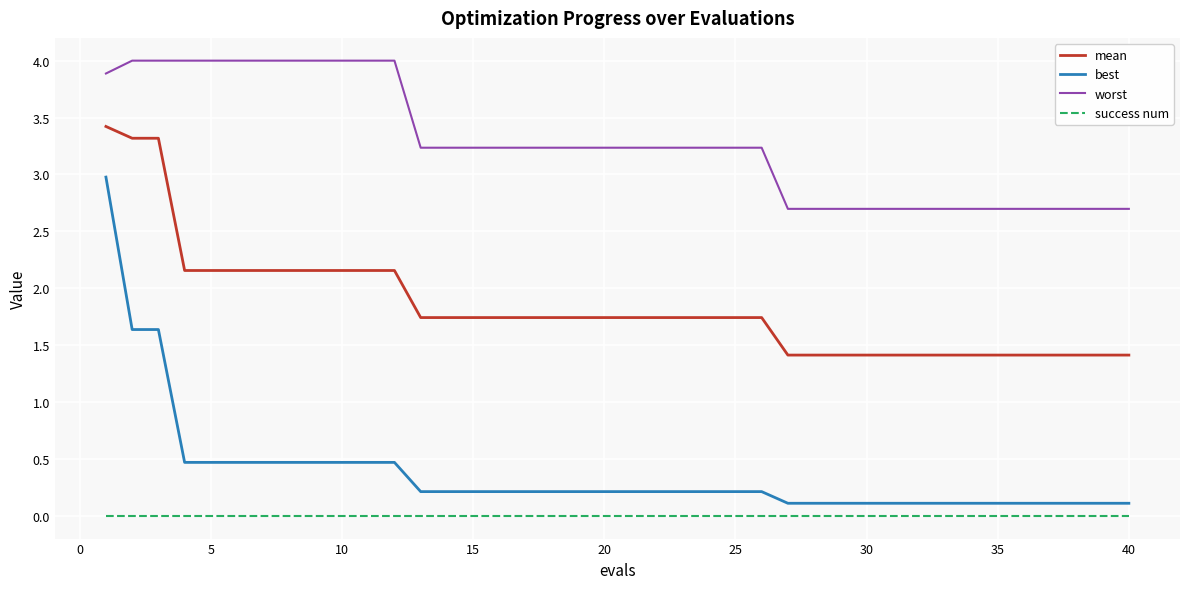

True or false: mean and best cross at least once.

False